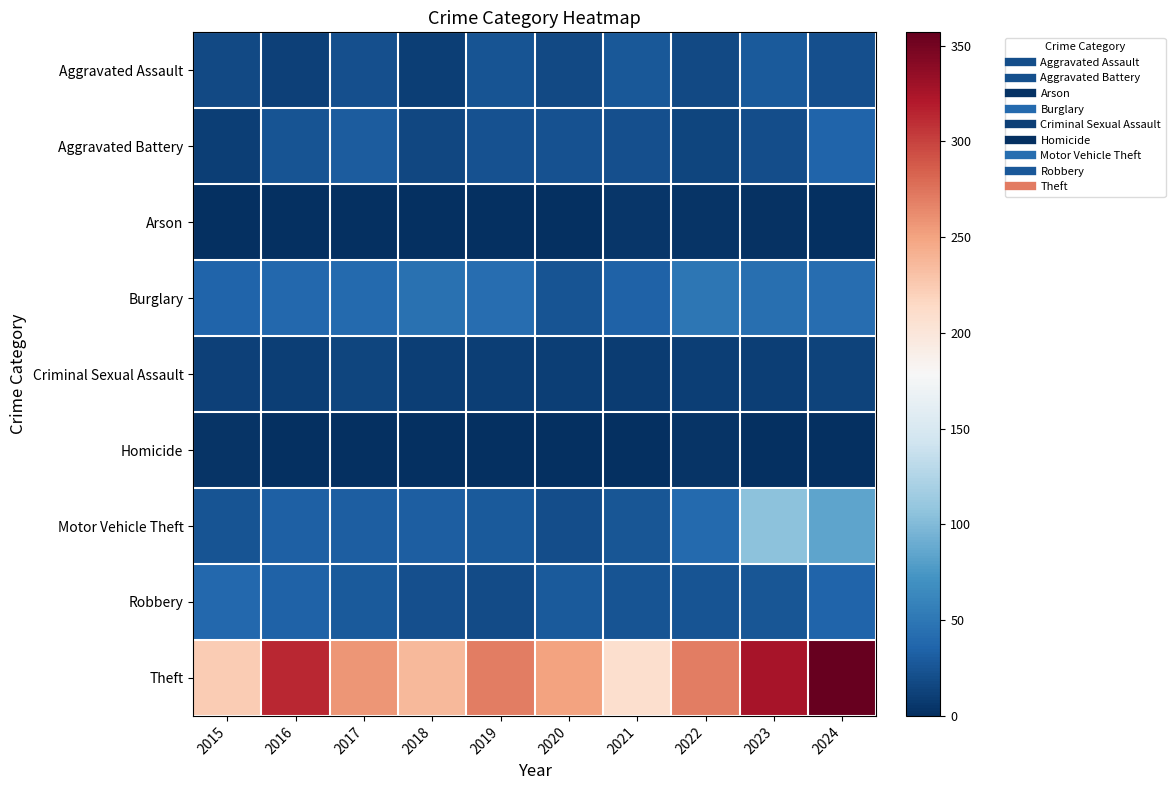

What is the maximum value shown in the chart?

357